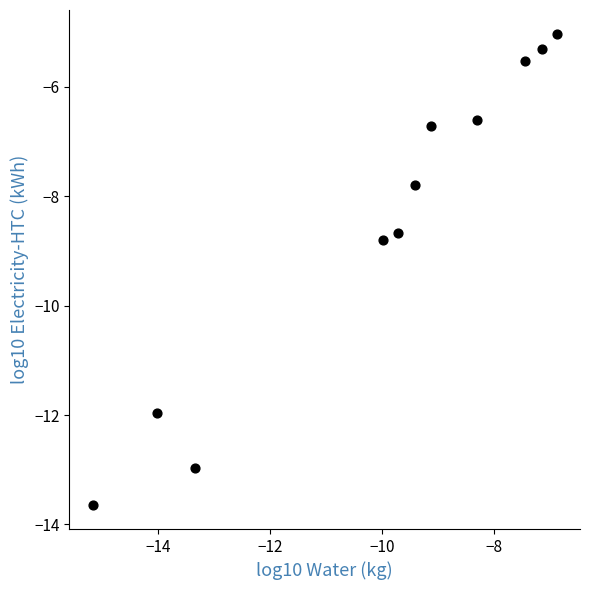

What is the average Y value?

-8.5